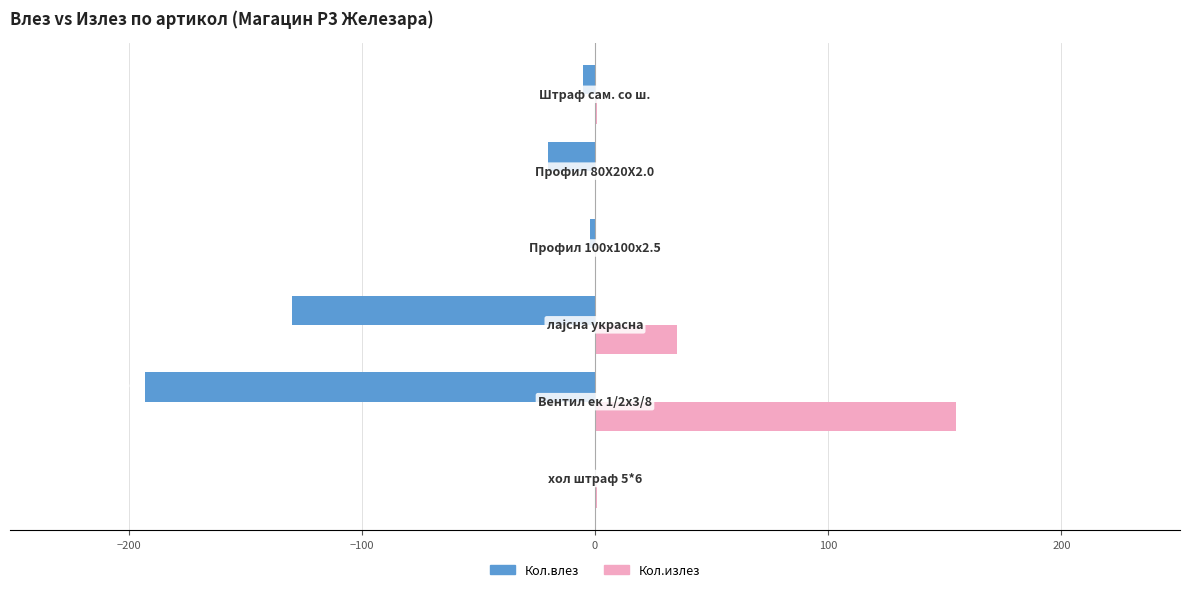

Which series has the largest total across all categories?

Кол.излез